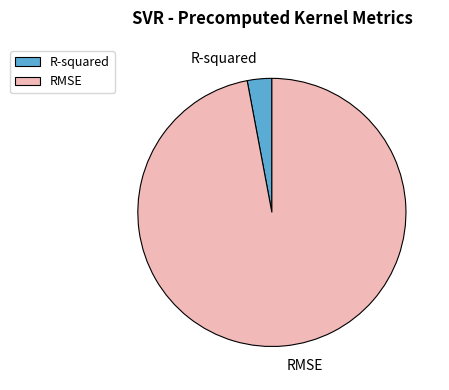

Which has a higher value, RMSE or R-squared?

RMSE